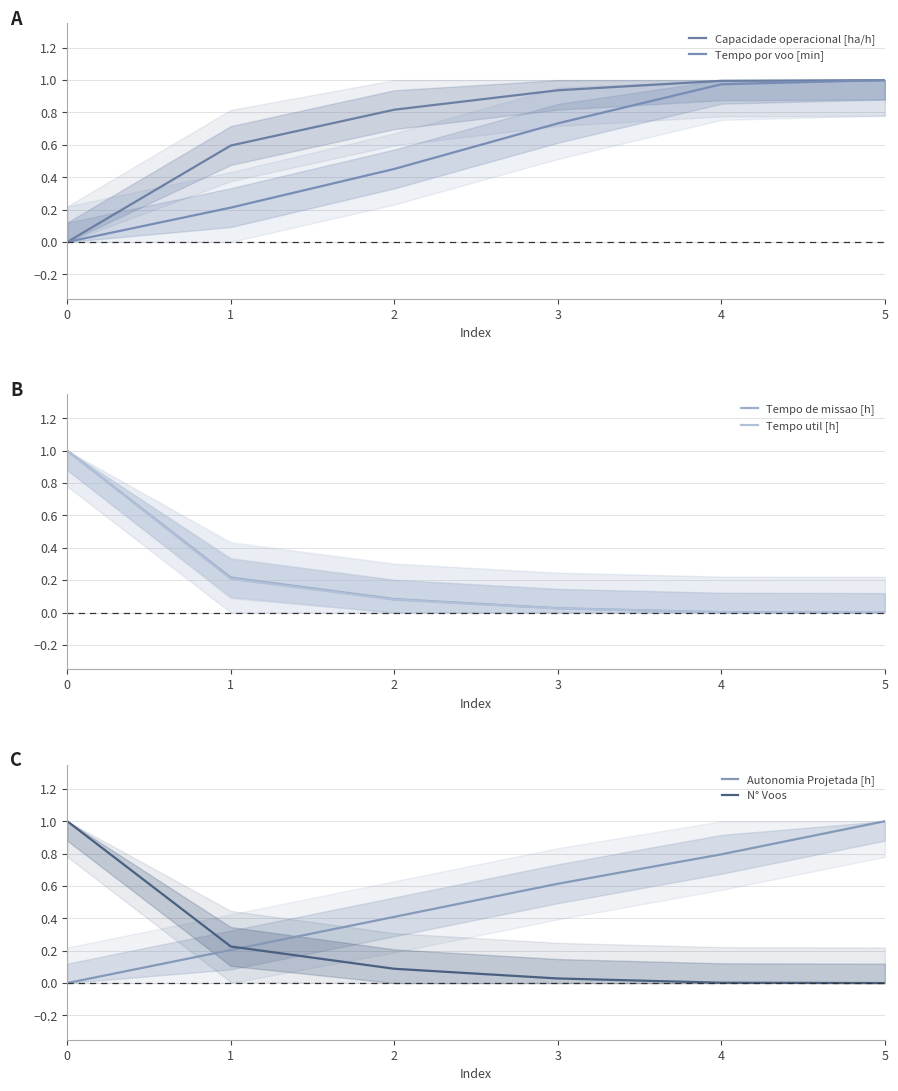

How many data points in Capacidade operacional [ha/h] are above 0?

5